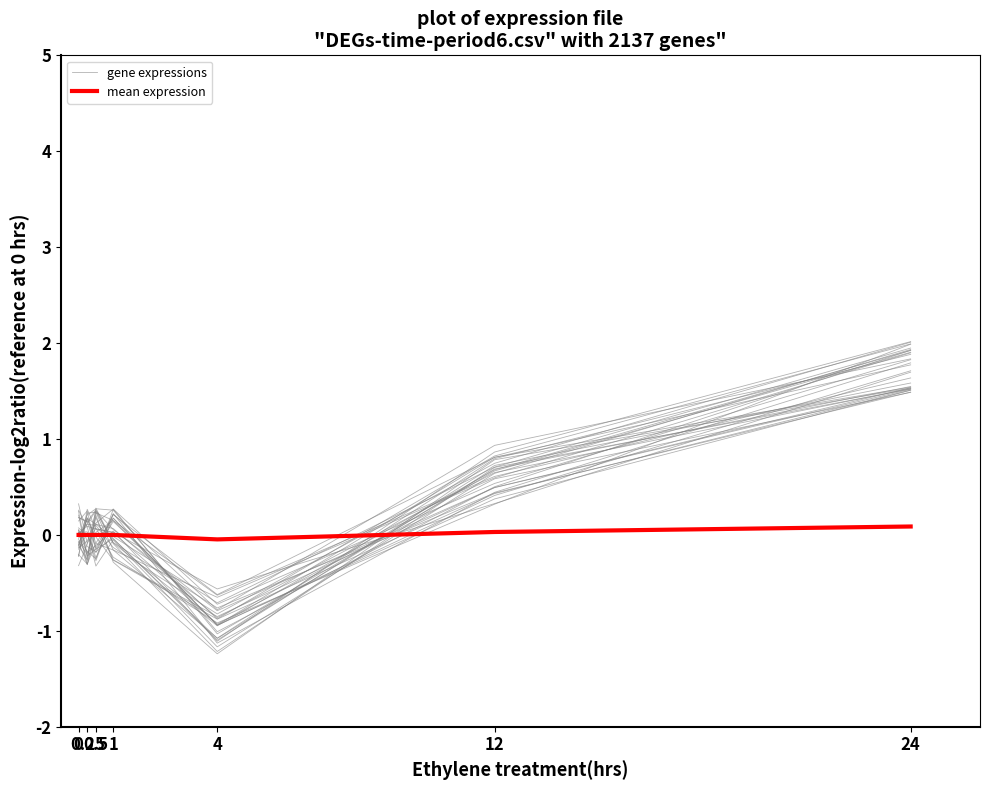

Reading right to left, transcribe all the data shown in this chart.

gene expressions: 1.5	0.8	-0.9	0.2	-0.2	0.1	0.3
mean expression: 0.1	0.0	-0.0	0.0	0.0	0.0	0.0